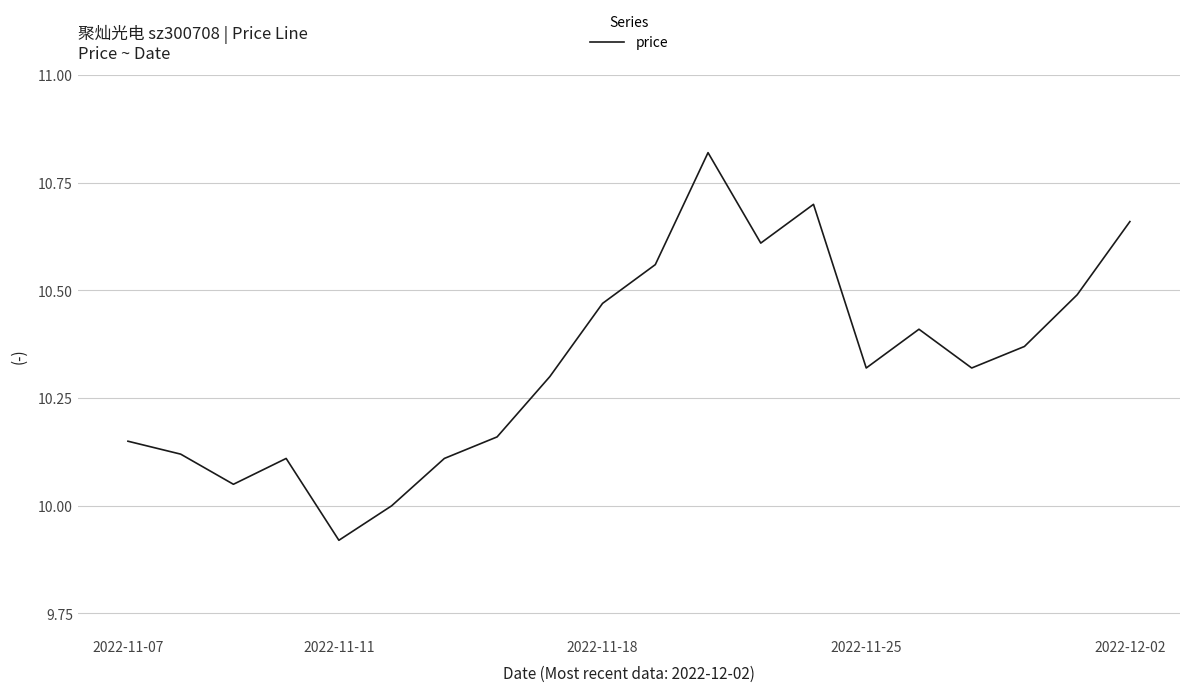

How many lines are shown in the chart?

1